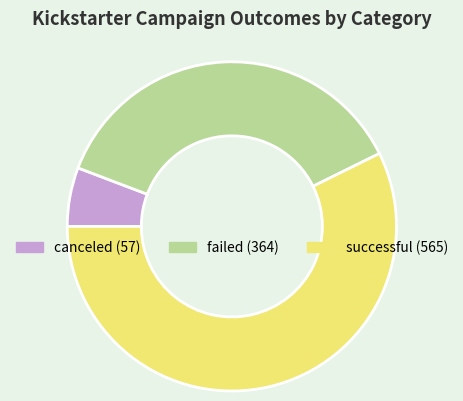

What is the ratio of the value at failed to the value at canceled?

6.4